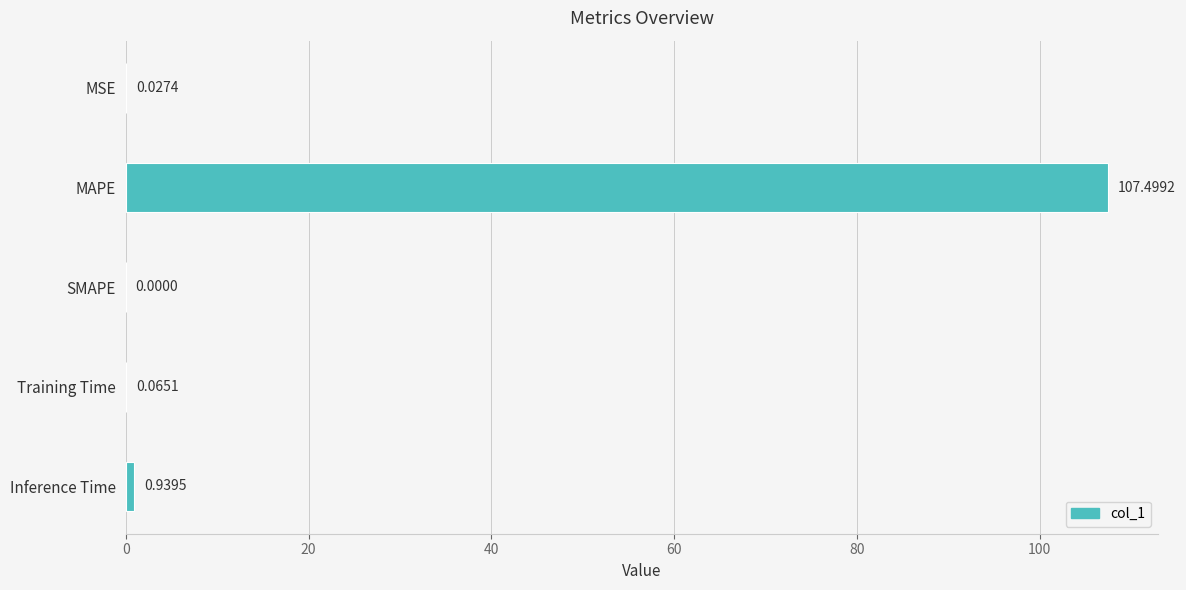

Between MSE and Training Time, which is larger?

Training Time